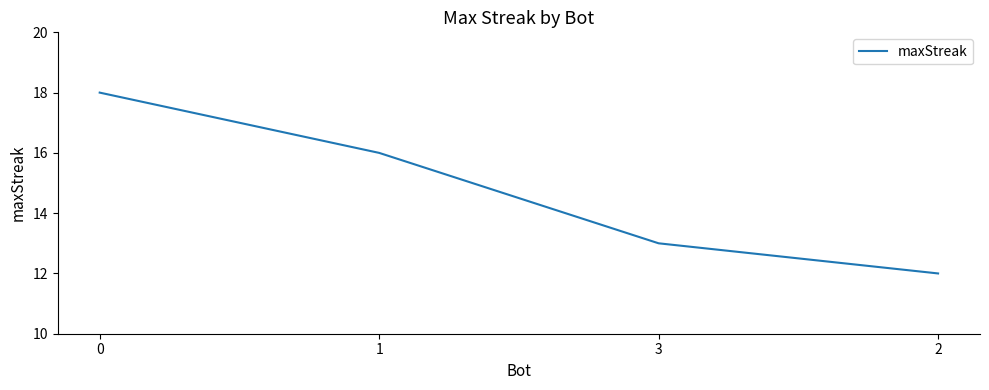

What is the greatest value displayed?

18